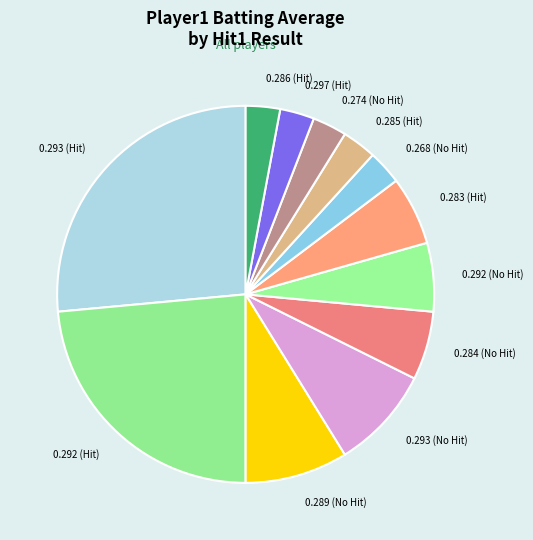

What is the largest slice in the pie chart?

0.293 (Hit)